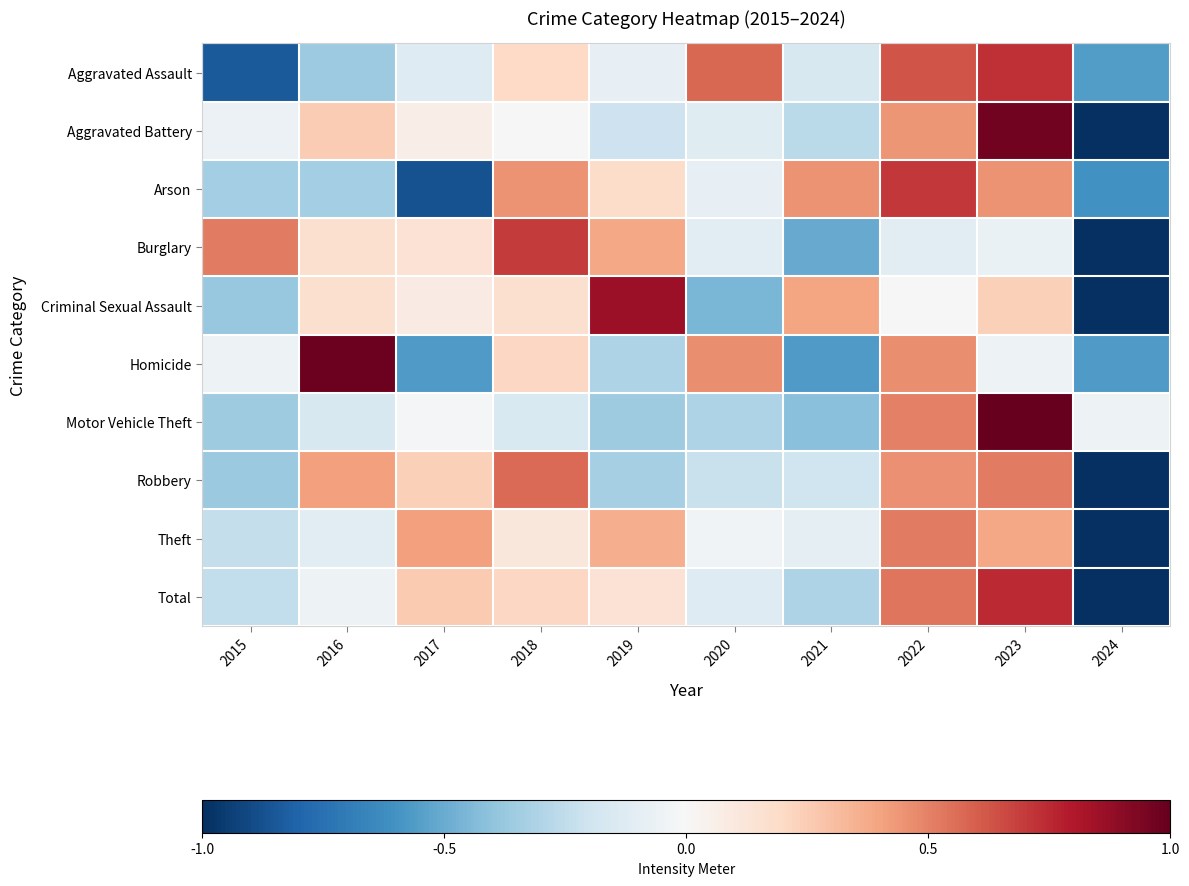

At how many categories does at least one series exceed 0?

9